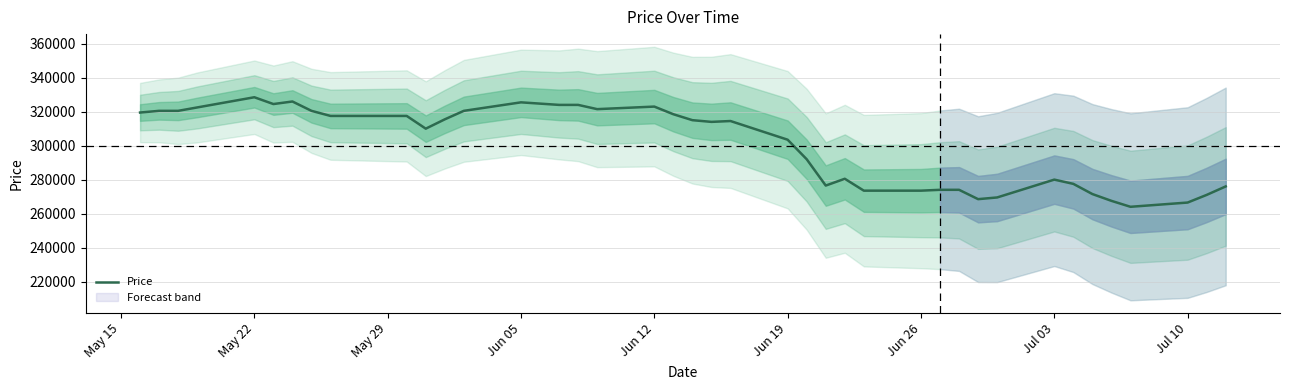

What is the maximum value for Price?

328500